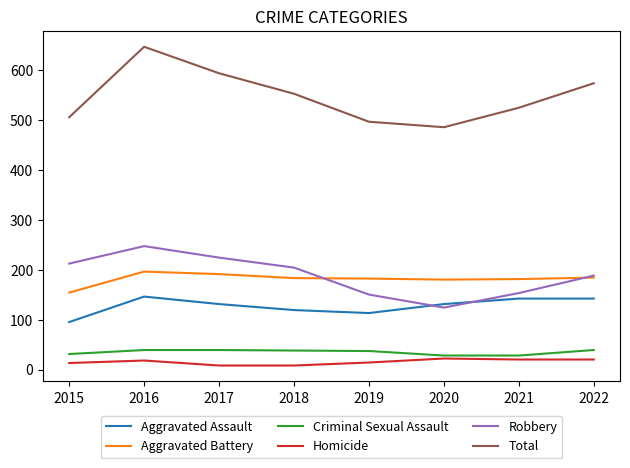

Is the value of Criminal Sexual Assault at 2016 greater than the value of Aggravated Battery at 2021?

No